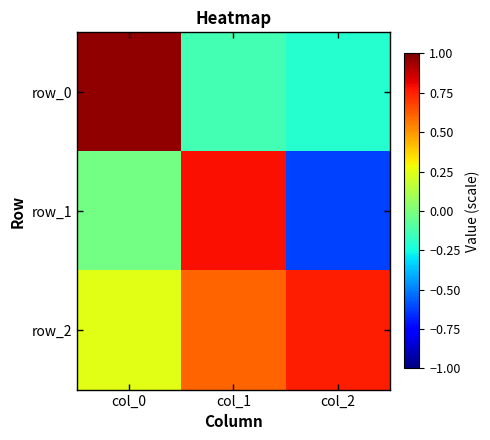

At which label does row_0 first exceed 0?

col_0